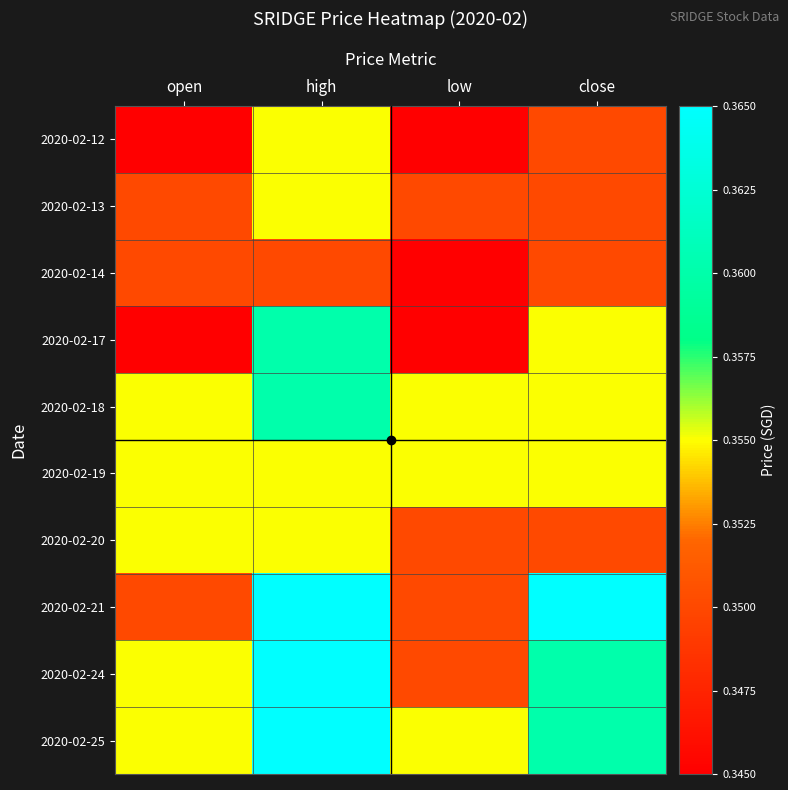

Rank the series at low from highest to lowest value.

2020-02-18, 2020-02-19, 2020-02-25, 2020-02-13, 2020-02-20, 2020-02-21, 2020-02-24, 2020-02-12, 2020-02-14, 2020-02-17